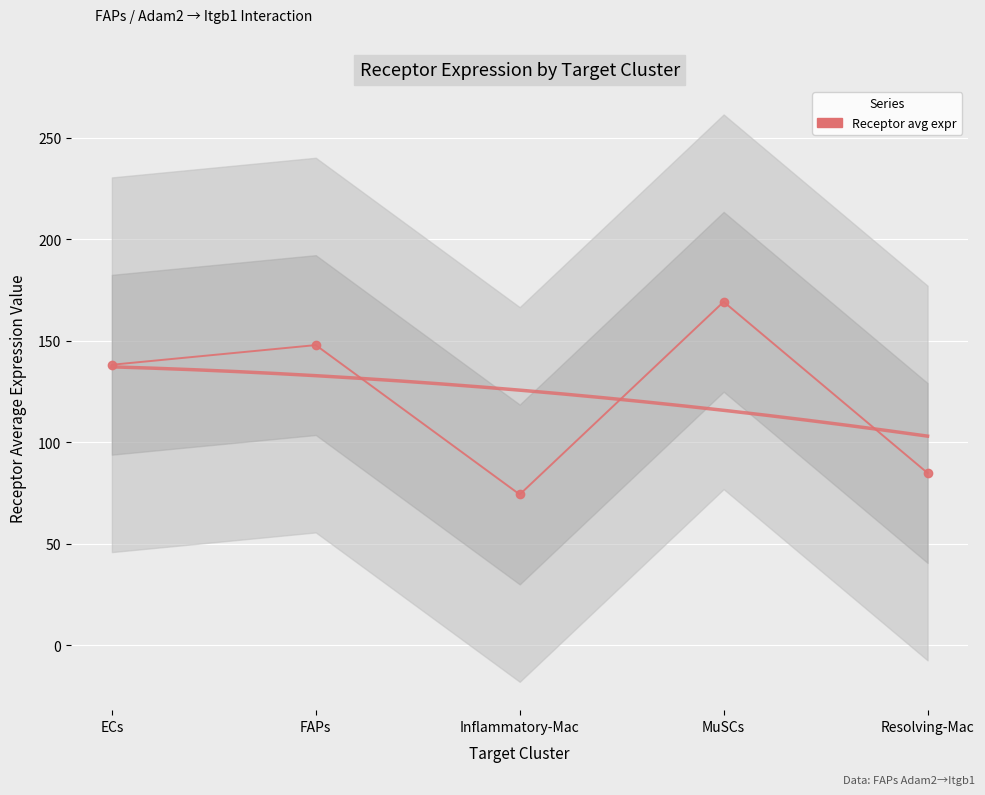

The chart shows a value of 197.3 at ECs. True or false?

False